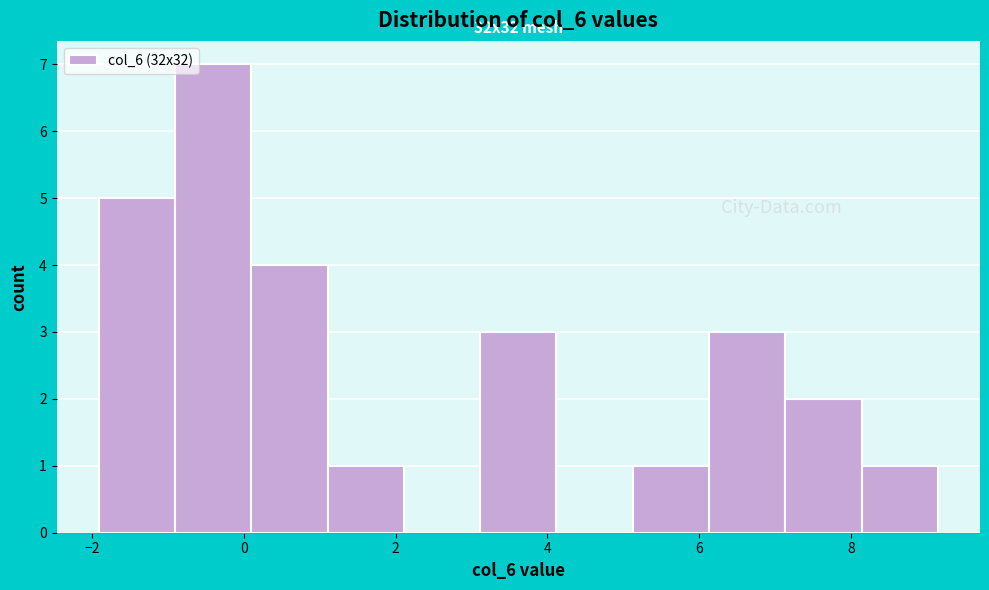

Over which range of the x-axis is the bar tallest?

-1.0 to 0.0